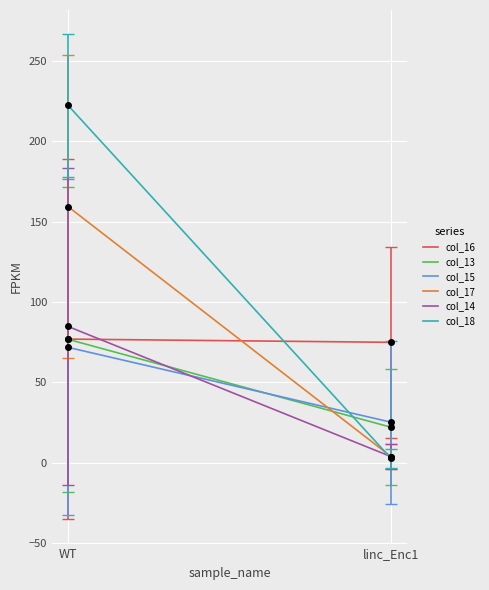

What is the total value across all series at WT?

692.4